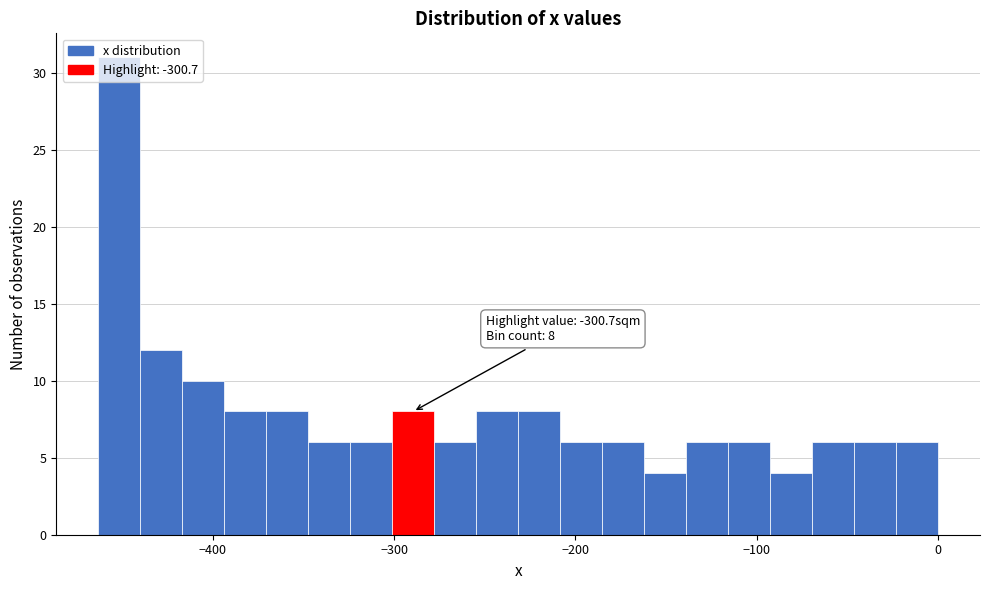

Around what value on the x-axis is the tallest bar? Give the approximate position of its centre, as read against the axis.

-450